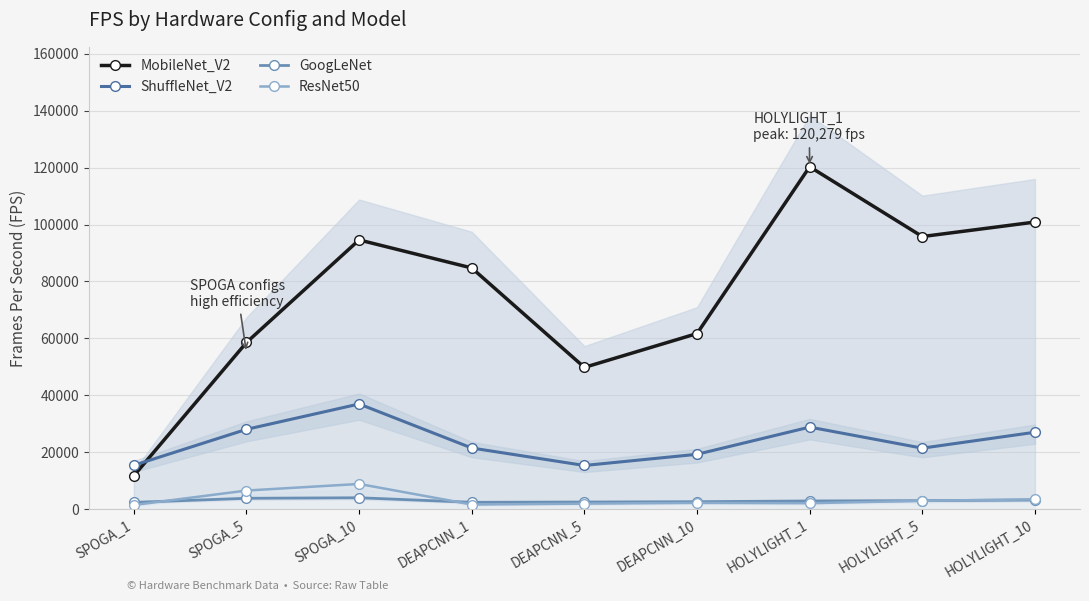

Which series has the largest range (max minus min)?

MobileNet_V2